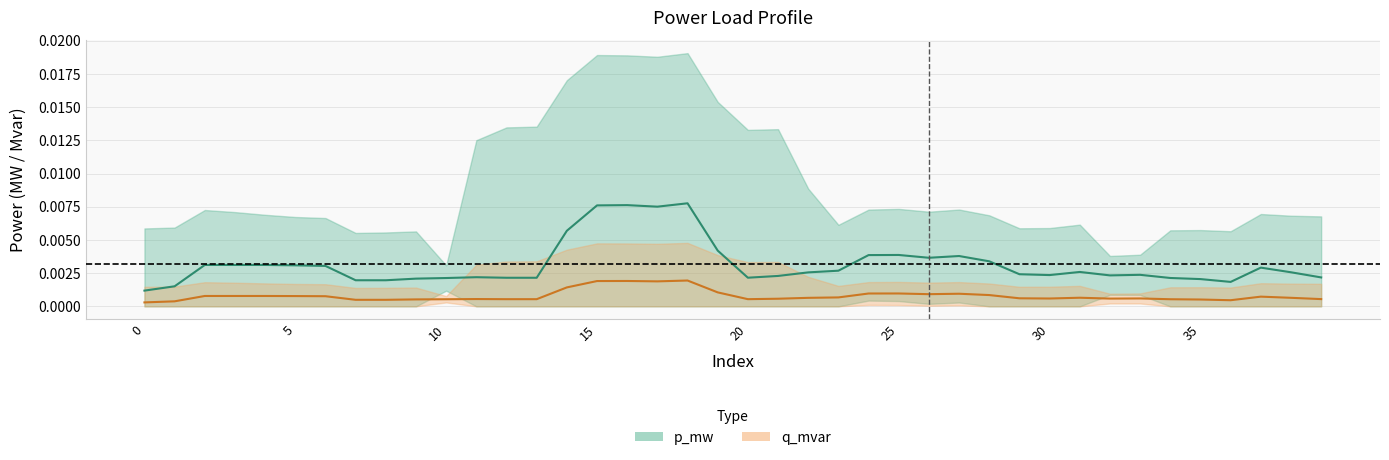

True or false: p_mw and q_mvar intersect in this chart.

False